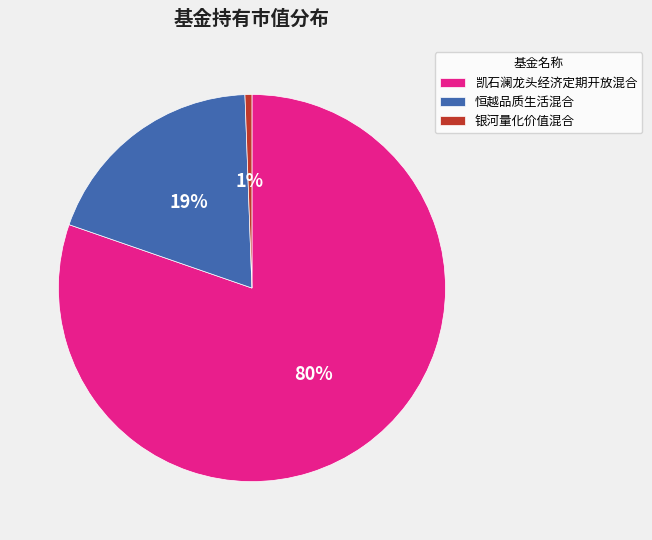

The 凯石澜龙头经济定期开放混合 slice represents 95% of the pie. True or false?

False